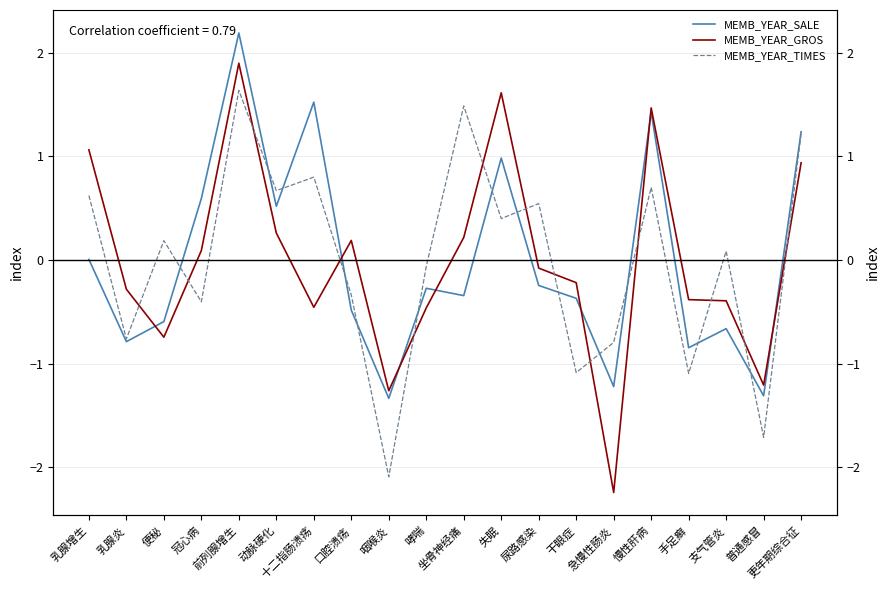

True or false: MEMB_YEAR_TIMES has a value of 1.2 at 更年期综合征.

True